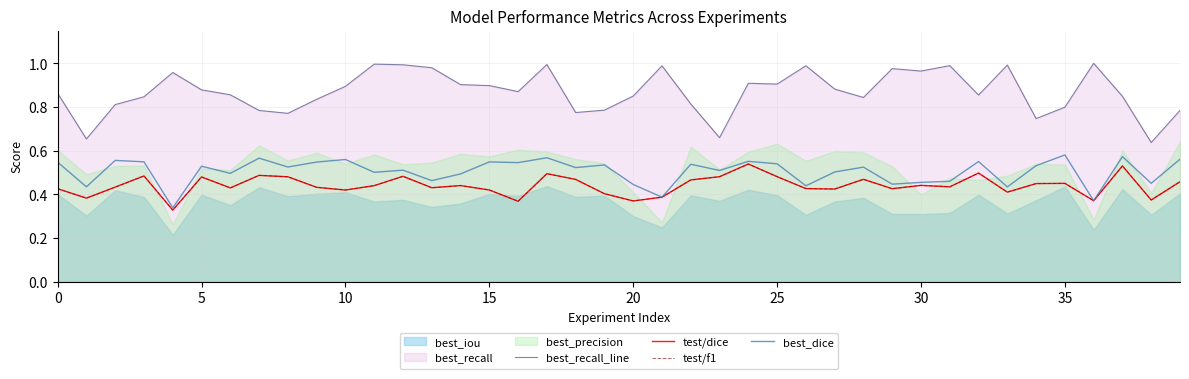

How many test/f1 values are between 0 and 1?

40